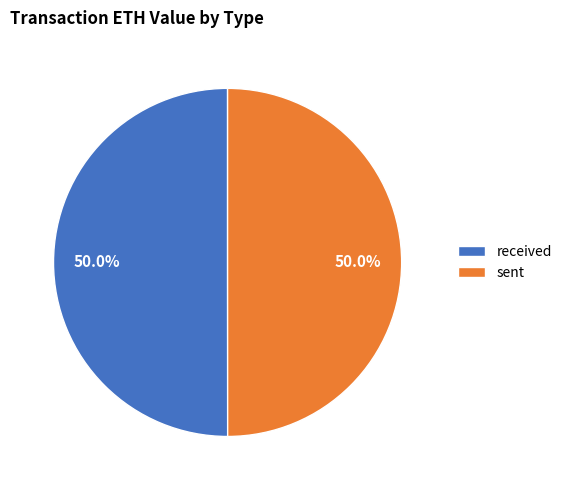

To the nearest percent, what is the combined percentage of received and sent?

100%